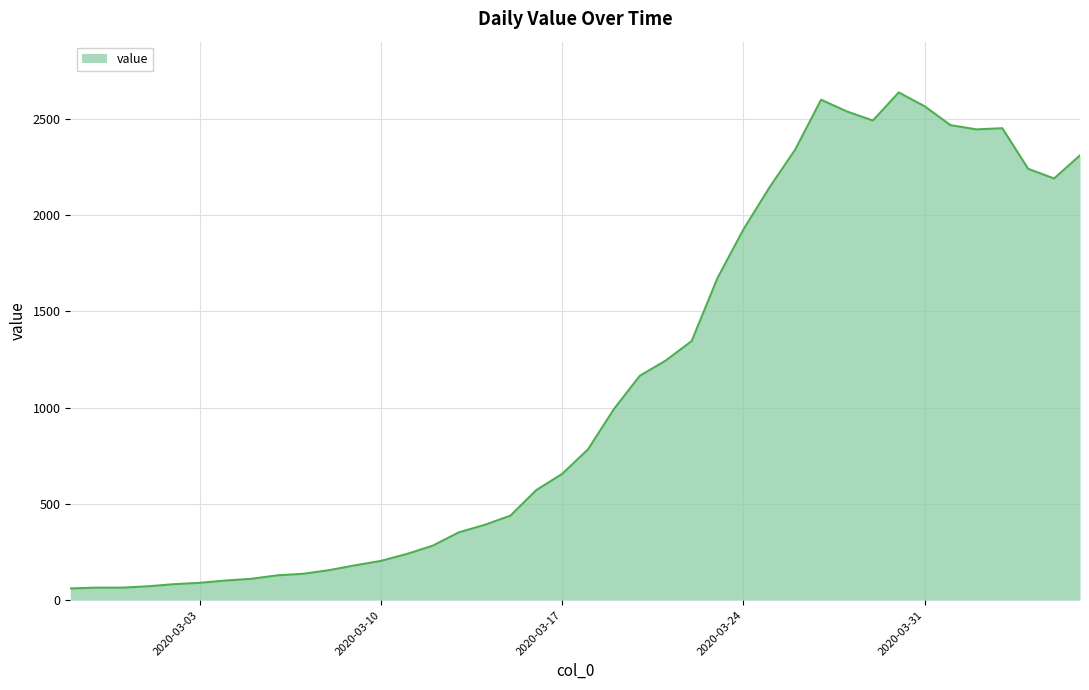

What is the difference between the maximum and minimum values?

2577